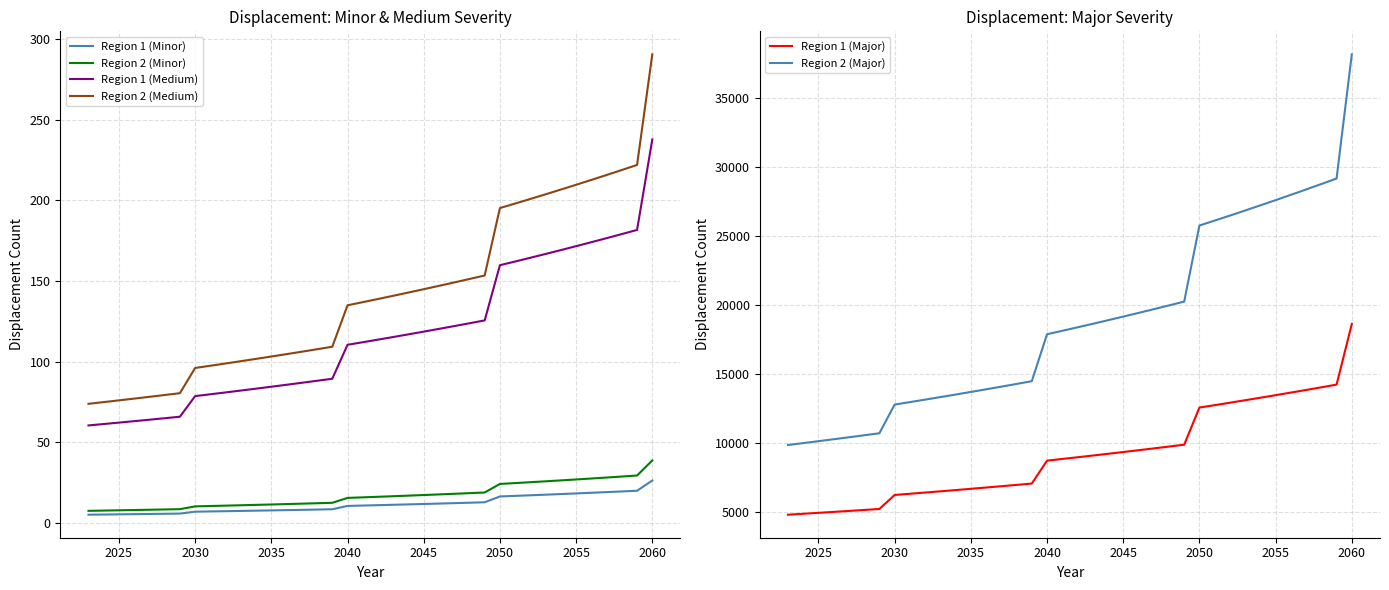

Reading left to right, what are all the values shown in this chart?

Region 1 (Minor): 5.1	5.2	5.3	5.4	5.5	5.6	5.8	6.9	7.1	7.2	7.4	7.6	7.7	7.9	8.1	8.3	8.4	10.5	10.7	11.0	11.2	11.5	11.7	12.0	12.2	12.5	12.8	16.4	16.7	17.1	17.5	17.9	18.3	18.7	19.1	19.5	19.9	26.3
Region 2 (Minor): 7.5	7.6	7.8	8.0	8.1	8.3	8.5	10.2	10.5	10.7	10.9	11.2	11.4	11.7	11.9	12.2	12.4	15.5	15.8	16.2	16.5	16.9	17.3	17.6	18.0	18.4	18.8	24.1	24.7	25.2	25.8	26.3	26.9	27.5	28.1	28.7	29.4	38.7
Region 1 (Medium): 60.4	61.3	62.2	63.1	64.0	64.9	65.8	78.6	79.7	80.9	82.1	83.2	84.4	85.6	86.9	88.1	89.4	110.4	112.0	113.6	115.3	116.9	118.6	120.3	122.0	123.8	125.6	159.8	162.1	164.4	166.8	169.2	171.6	174.1	176.6	179.1	181.7	237.8
Region 2 (Medium): 73.8	74.9	76.0	77.1	78.2	79.3	80.4	96.1	97.4	98.8	100.3	101.7	103.2	104.6	106.1	107.7	109.2	134.9	136.9	138.8	140.8	142.9	144.9	147.0	149.1	151.2	153.4	195.2	198.0	200.9	203.8	206.7	209.7	212.7	215.7	218.8	222.0	290.6
Region 1 (Major): 4819.8	4886.8	4954.6	5023.5	5093.3	5164.0	5235.7	6250.8	6337.6	6425.6	6514.9	6605.4	6697.2	6790.2	6884.5	6980.2	7077.1	8739.3	8860.7	8983.8	9108.6	9235.2	9363.5	9493.5	9625.4	9759.1	9894.7	12586.5	12761.4	12938.6	13118.4	13300.6	13485.4	13672.7	13862.7	14055.3	14250.5	18644.6
Region 2 (Major): 9873.0	10010.2	10149.2	10290.2	10433.2	10578.1	10725.1	12804.3	12982.1	13162.5	13345.3	13530.7	13718.7	13909.3	14102.5	14298.4	14497.0	17901.9	18150.6	18402.8	18658.4	18917.6	19180.4	19446.9	19717.0	19990.9	20268.6	25782.6	26140.8	26503.9	26872.1	27245.4	27623.9	28007.7	28396.7	28791.2	29191.2	38192.3